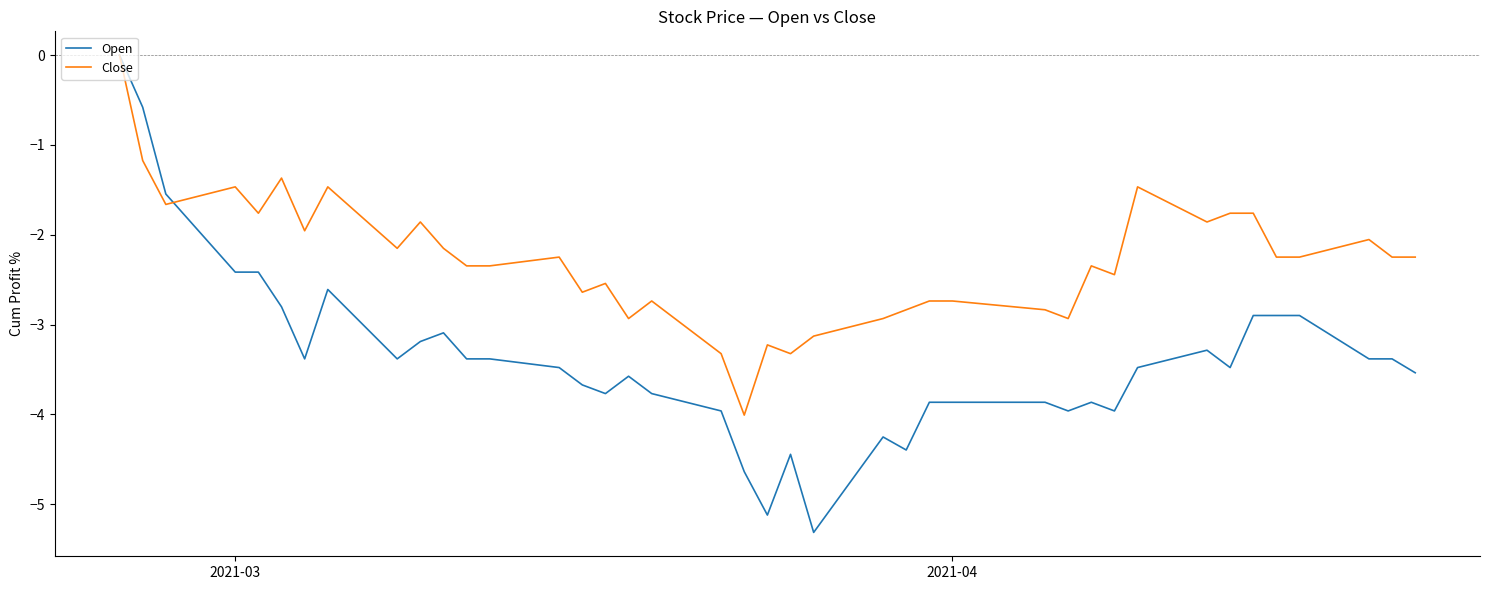

After their last crossing, which series has the higher values: Close or Open?

Close